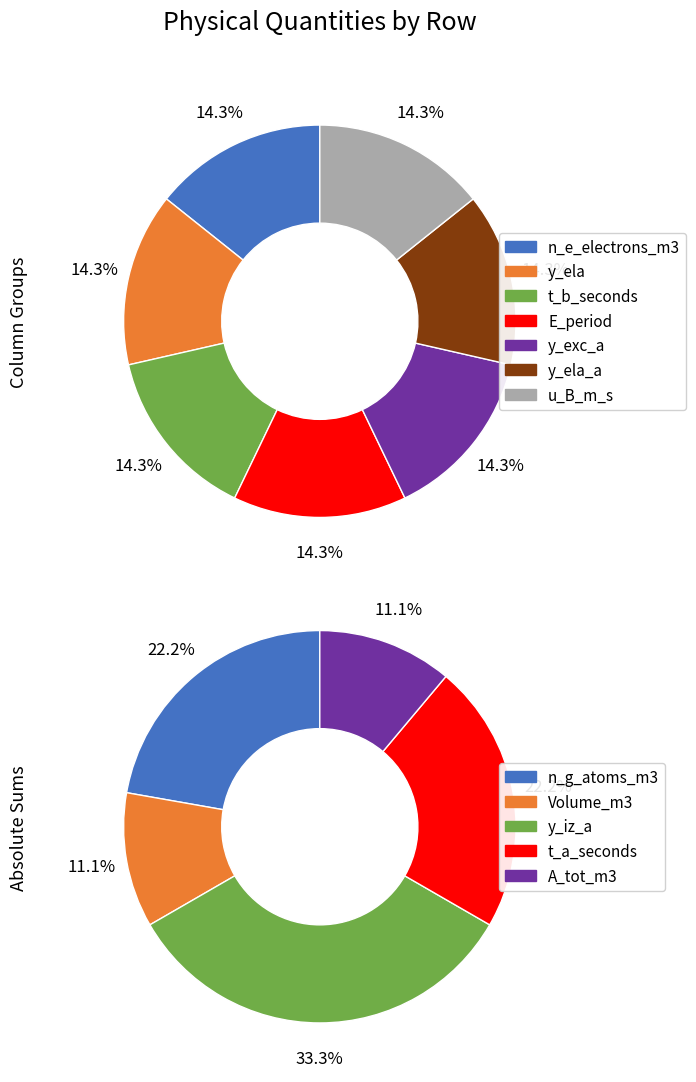

True or false: 3 accounts for 11% of the total.

False